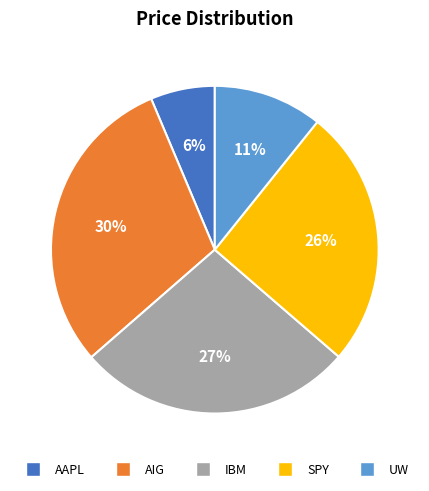

To the nearest percent, what percentage of the pie is AIG?

30%